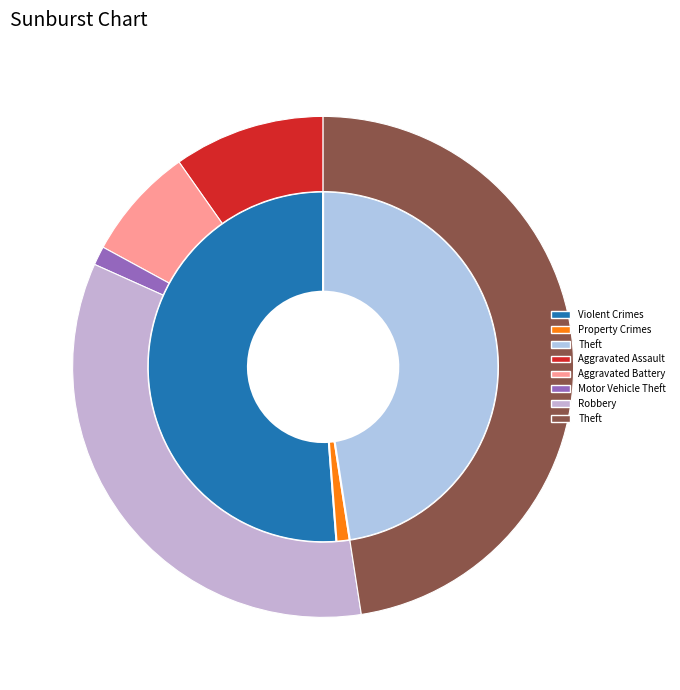

Rank the categories by value from highest to lowest.

Theft, Robbery, Aggravated Assault, Aggravated Battery, Motor Vehicle Theft